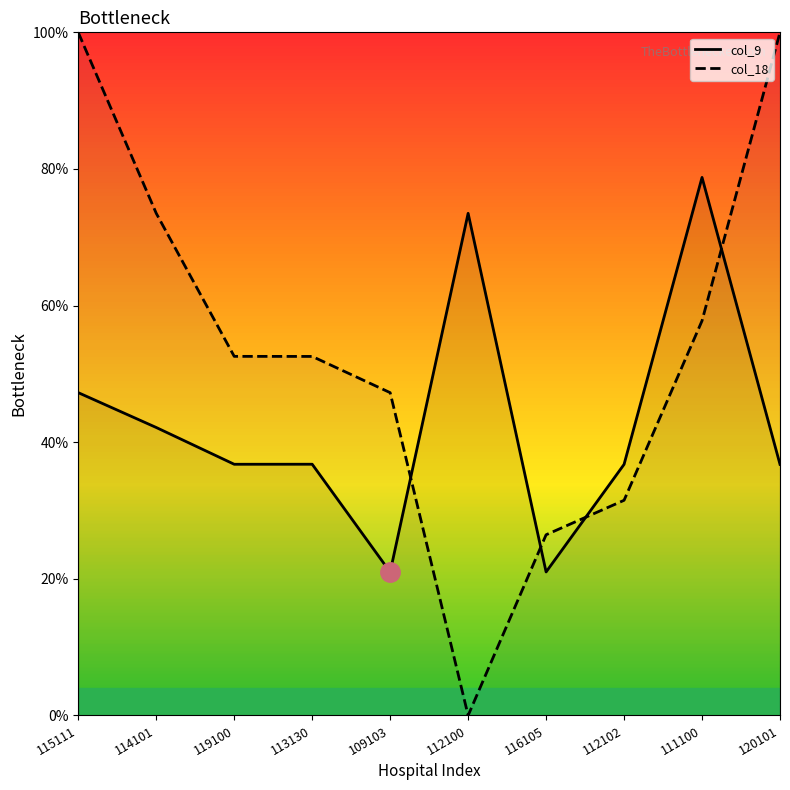

Which series has the largest range (max minus min)?

col_18